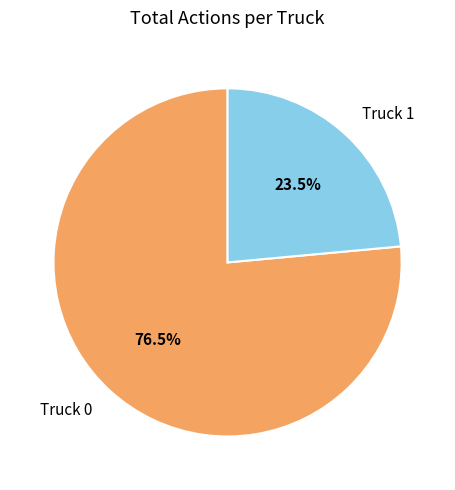

Which category has the smallest portion of the pie?

Truck 1